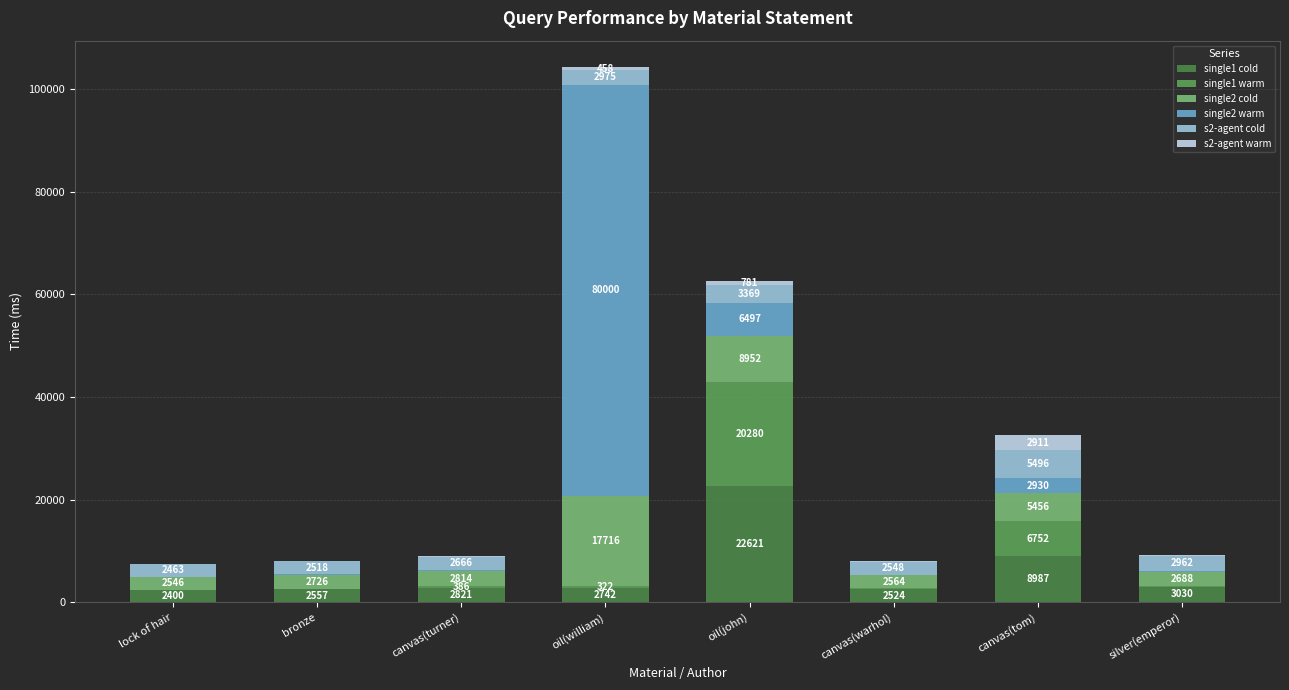

What is the label of the 7th bar from the right?

bronze